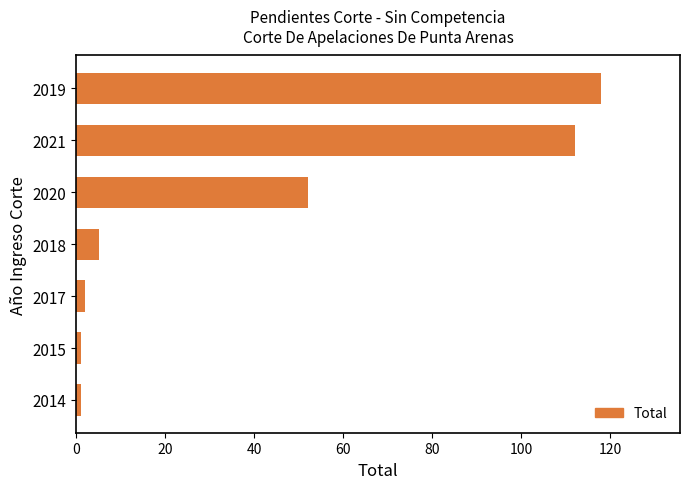

At which label is the value closest to 59?

2020